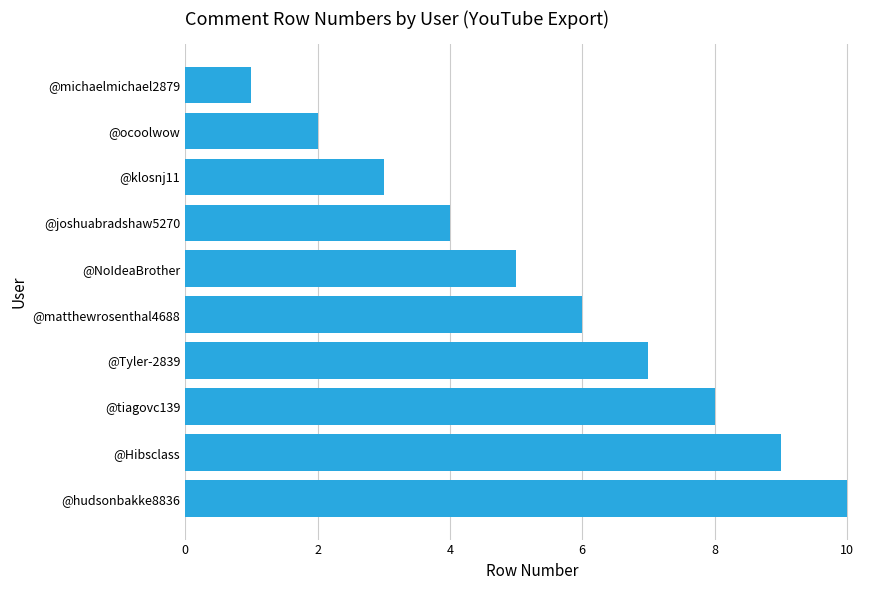

What is the approximate value at @Tyler-2839?

7